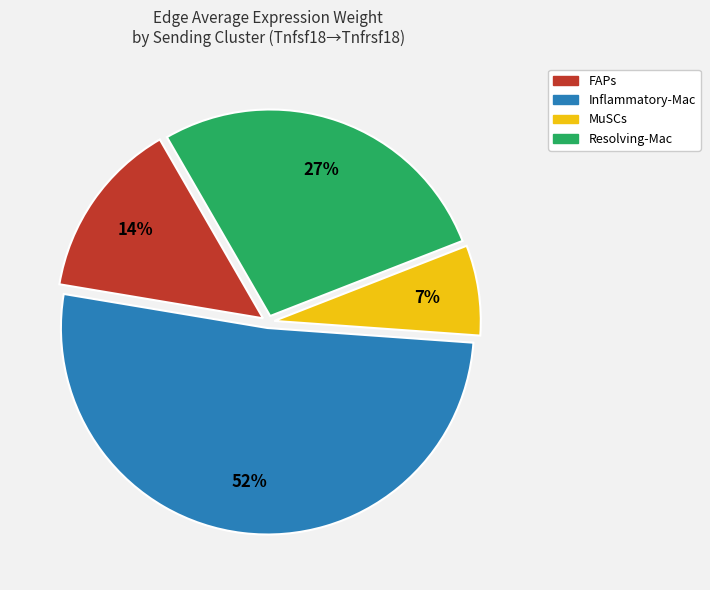

How many segments does this pie chart have?

4